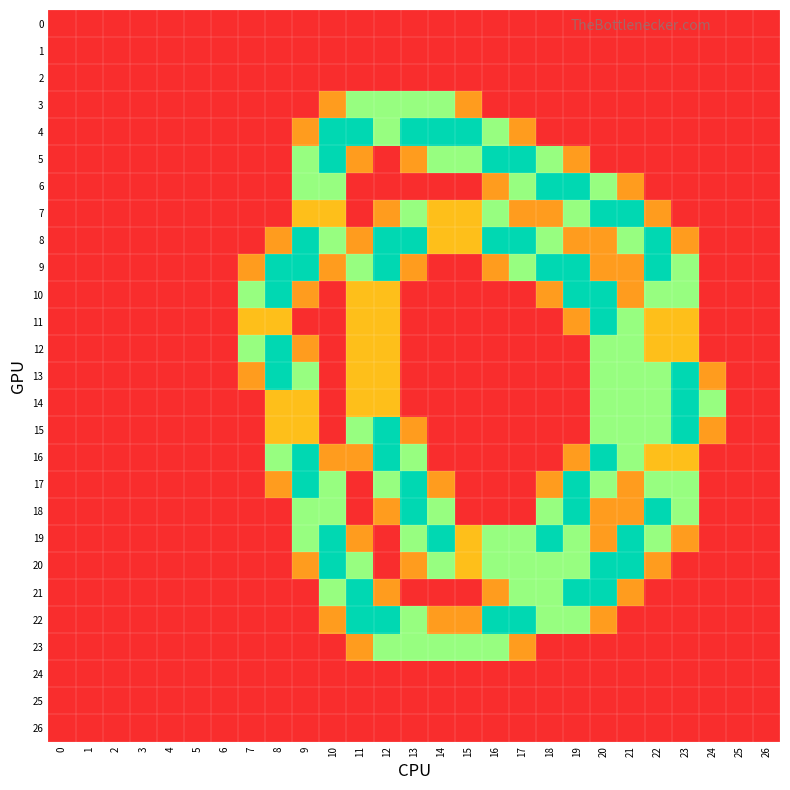

Between 16 and 18, which series saw the biggest shift?

4